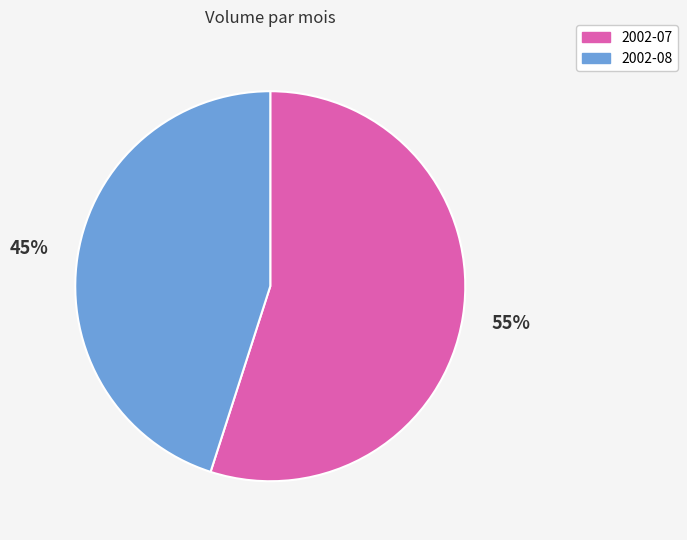

Approximately how many times larger is the value at 2002-08 compared to 2002-07?

0.8